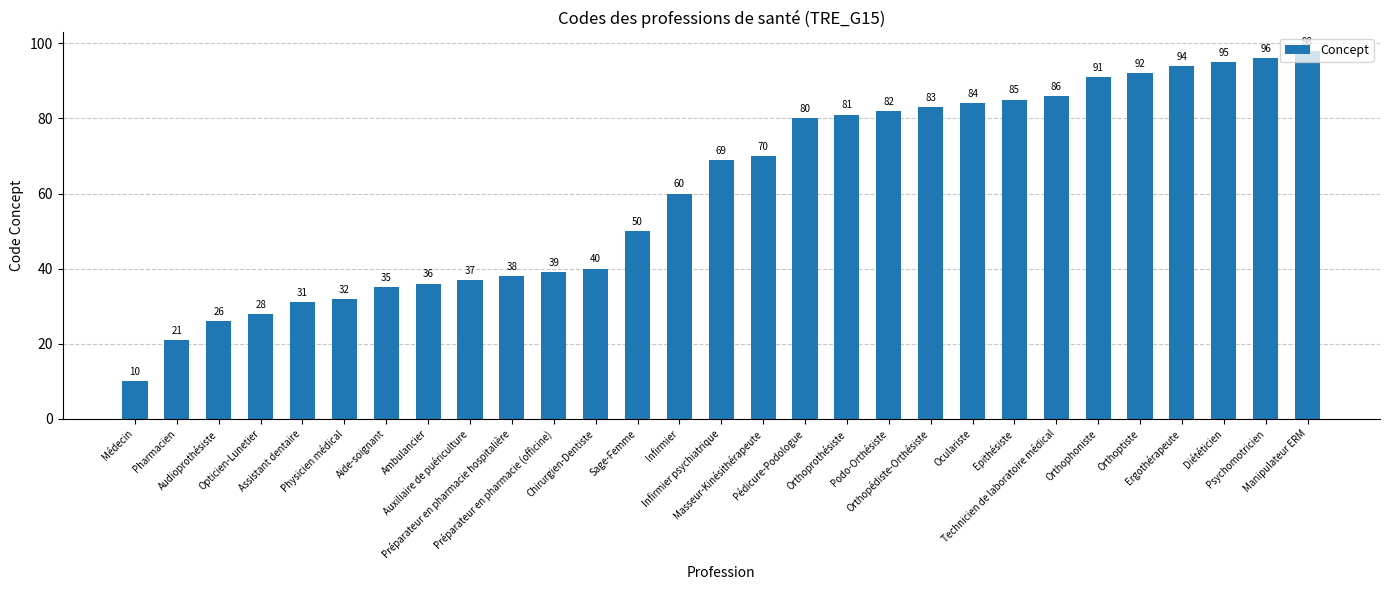

What is the difference between the second highest and minimum values?

86